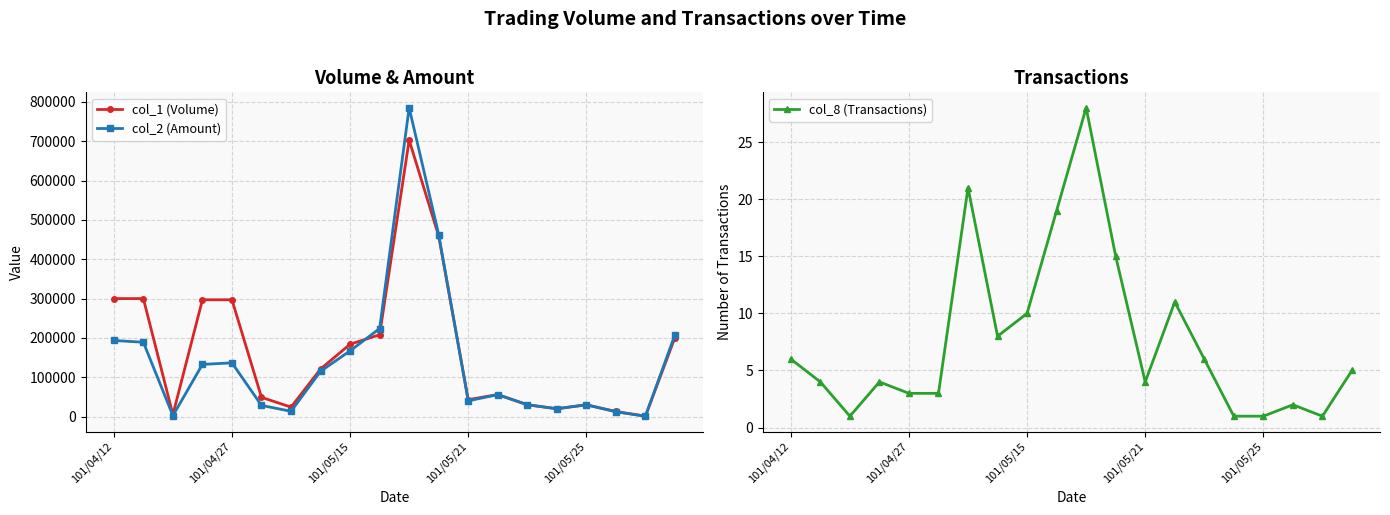

Where does the col_1 (Volume) series first go above 121000?

101/04/12